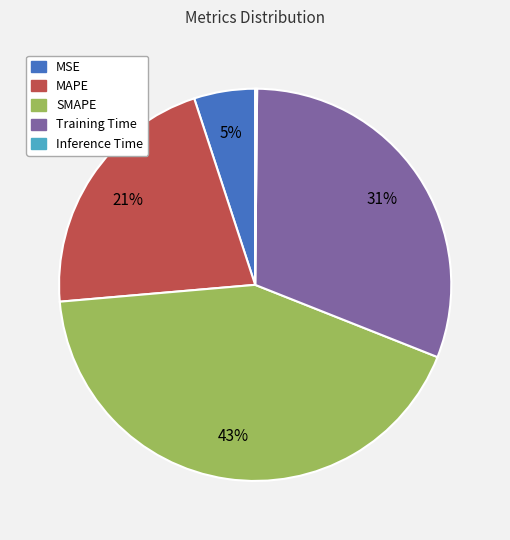

Between MAPE and Training Time, which is larger?

Training Time